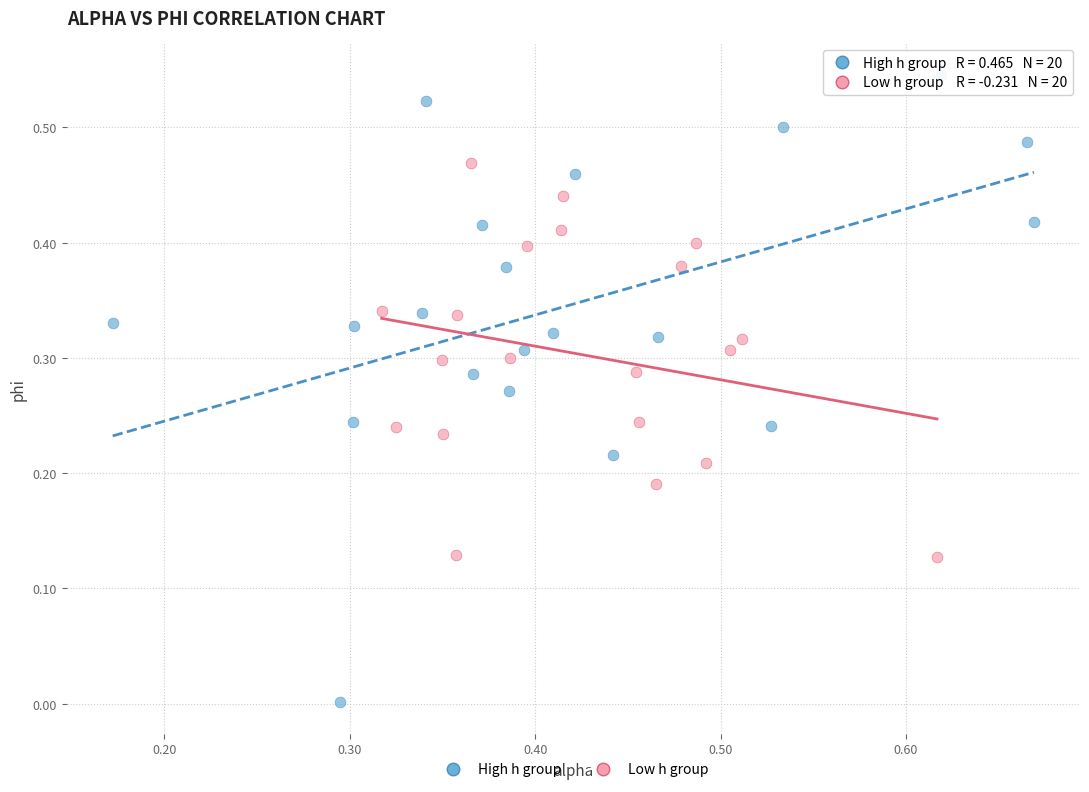

Which series contains the lowest Y value?

High h group